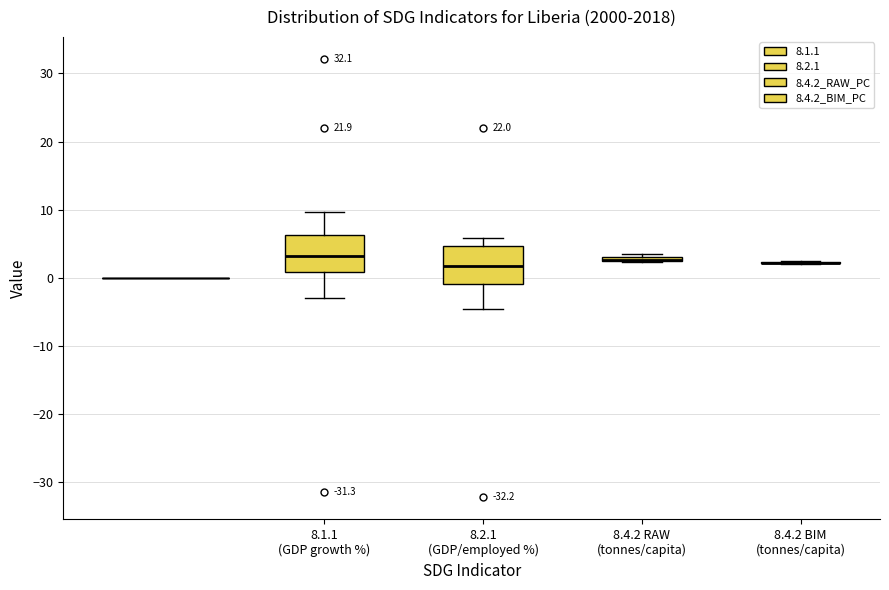

Where is the lower edge of the box for 8.4.2 RAW (tonnes/capita) on the y-axis? The values are not printed on the chart, so give them approximately, as read against the axis.

2